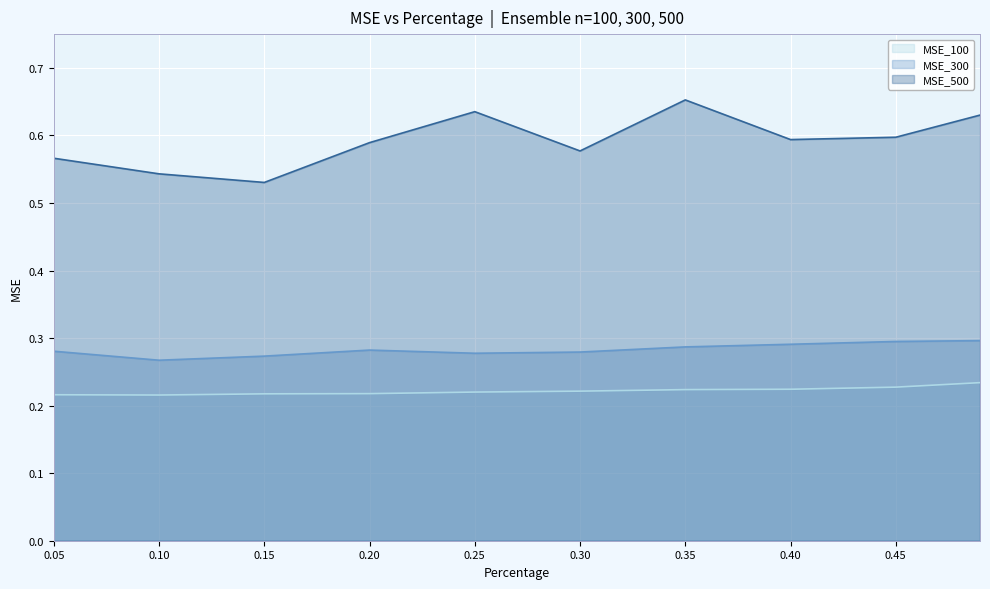

The MSE_100 line series shows 0.2 at 0.40. True or false?

True